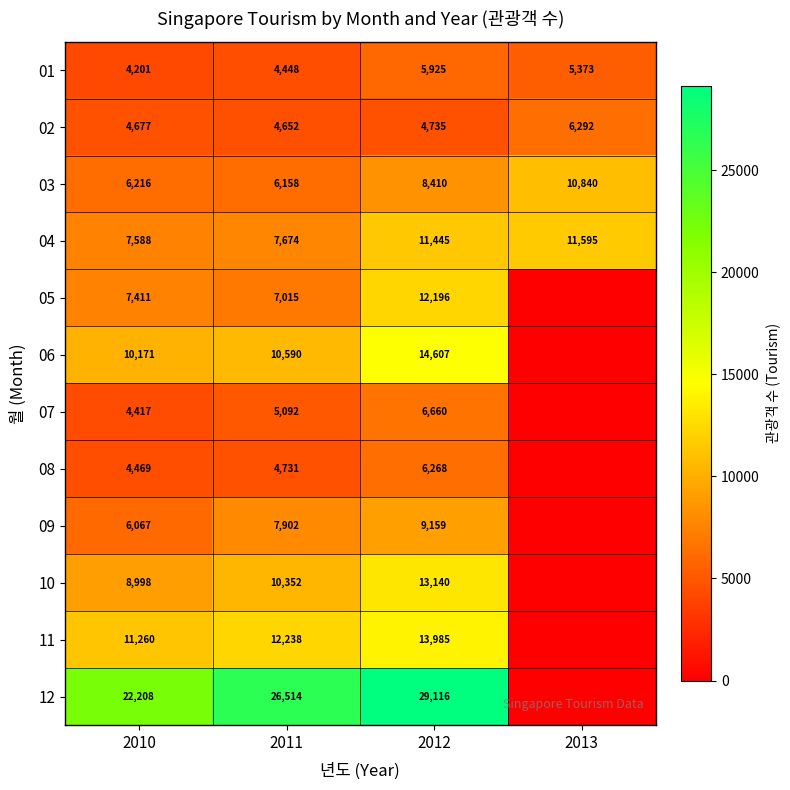

True or false: 08 has a value of 3397 at 2012.

False